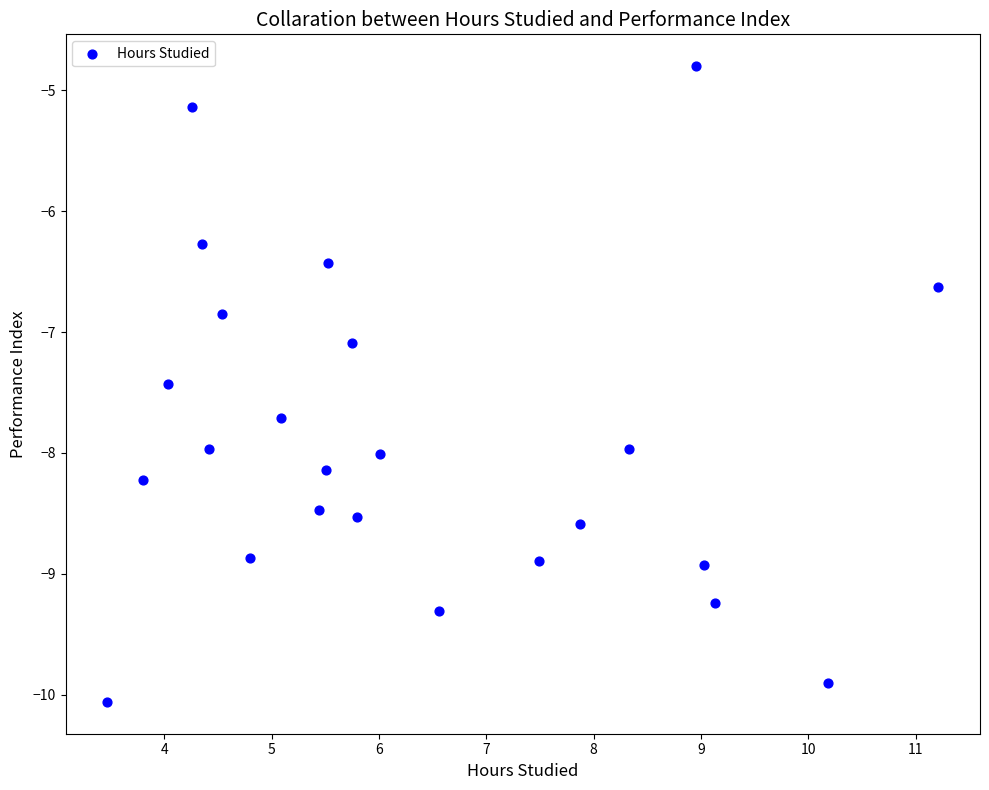

What is the range of X values (max minus min)?

7.7